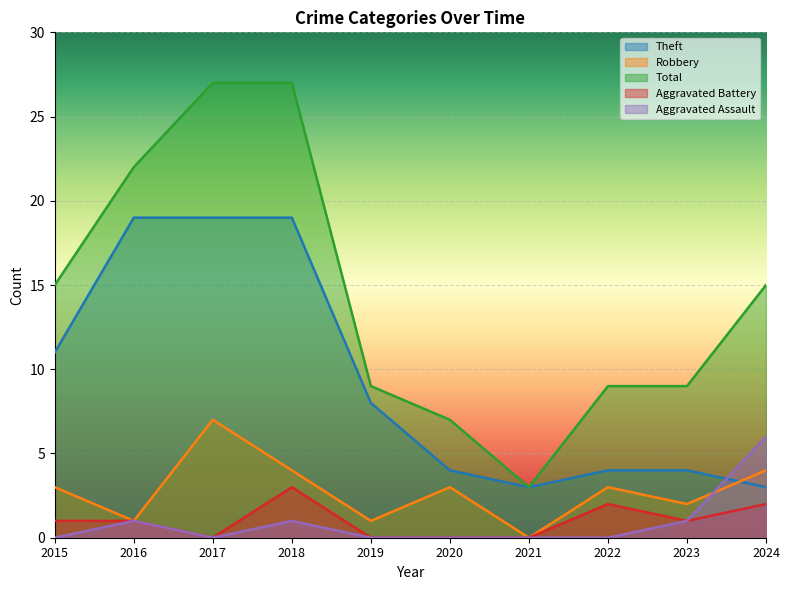

True or false: Robbery has more than 0 interior local peaks.

True